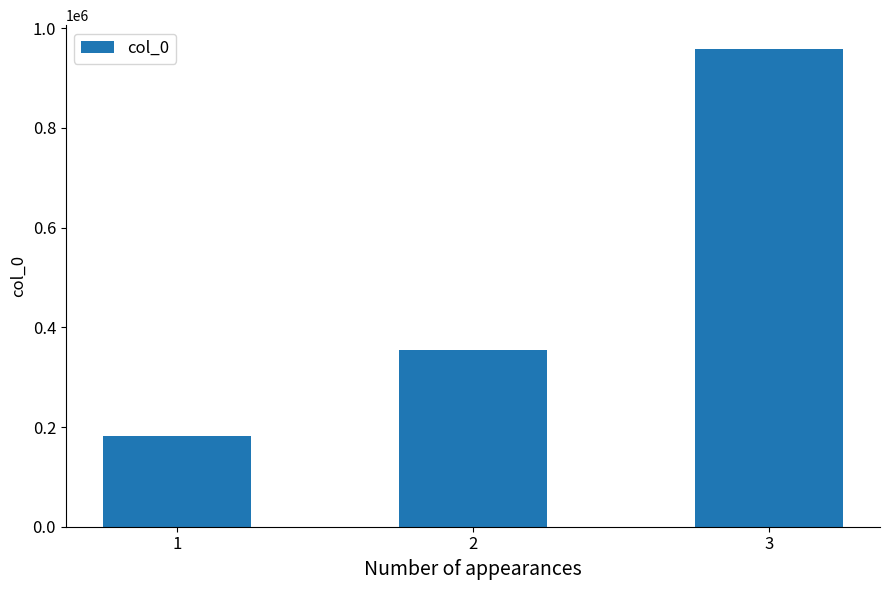

Between 3 and 2, which is larger?

3